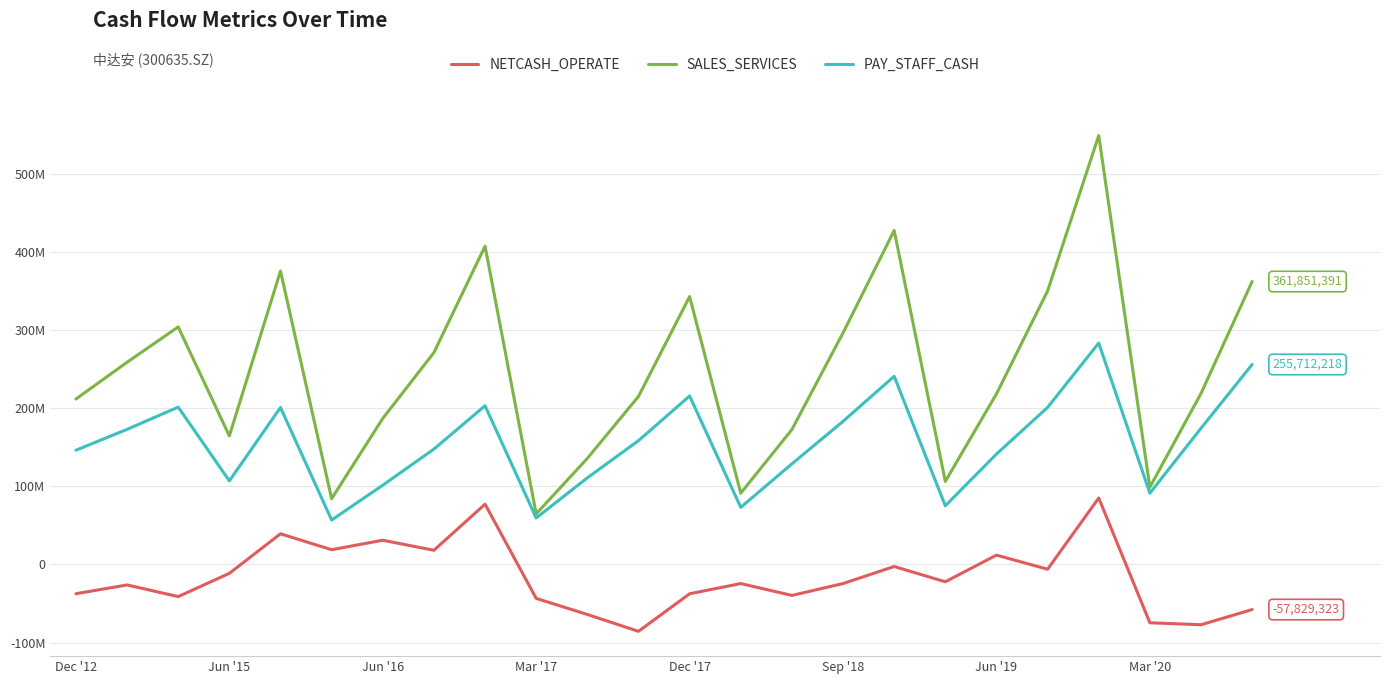

Does the chart have visible grid lines?

Yes